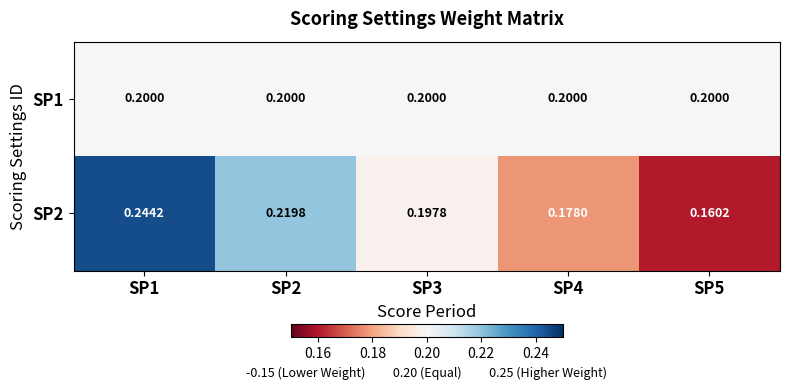

Is the value of SP1 at SP5 greater than the value of SP2 at SP2?

No